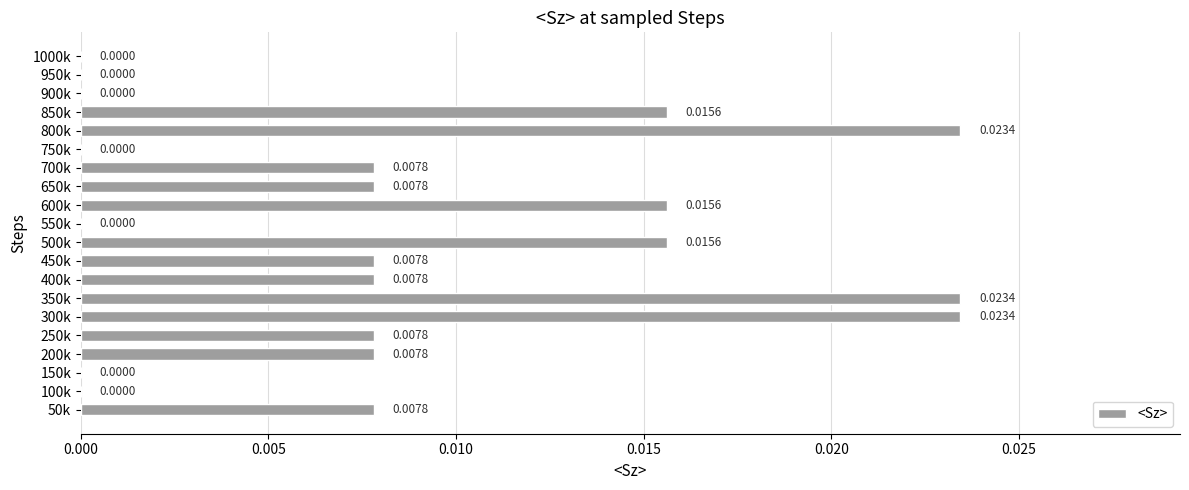

Between 850k and 550k, which is larger?

850k